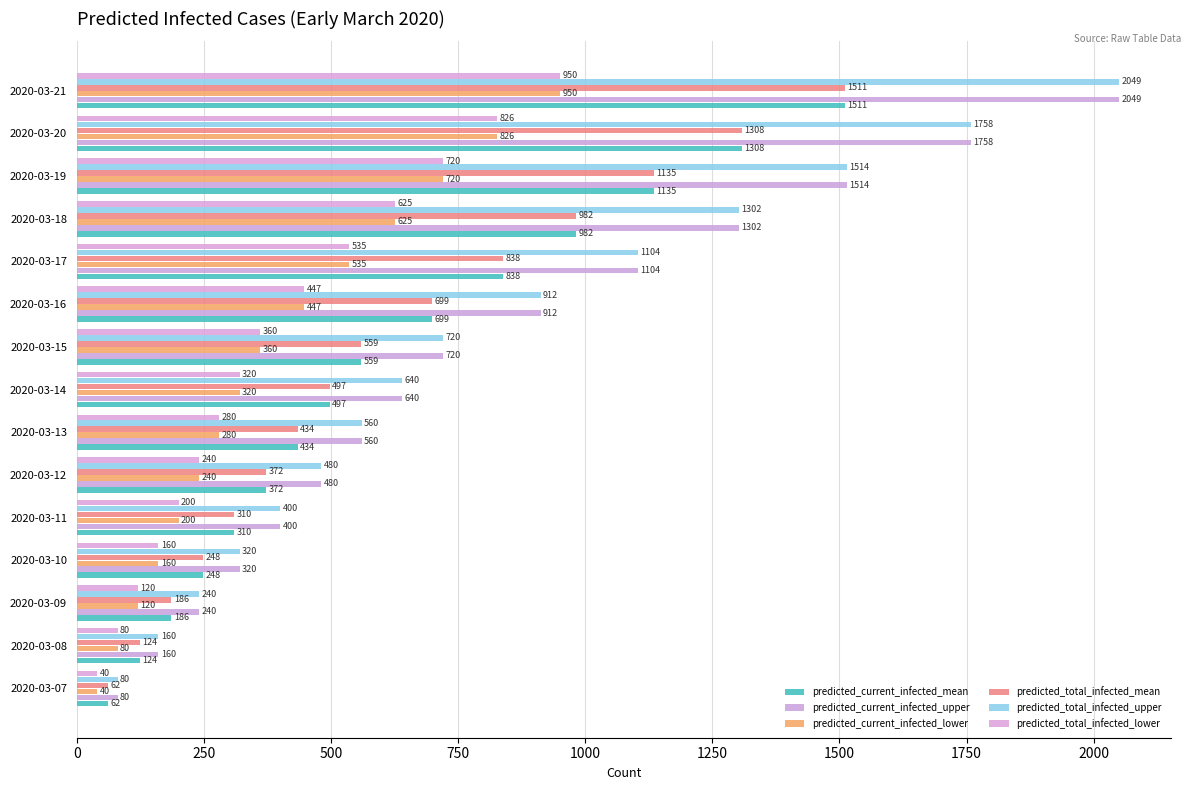

At how many categories does at least one series exceed 456?

10